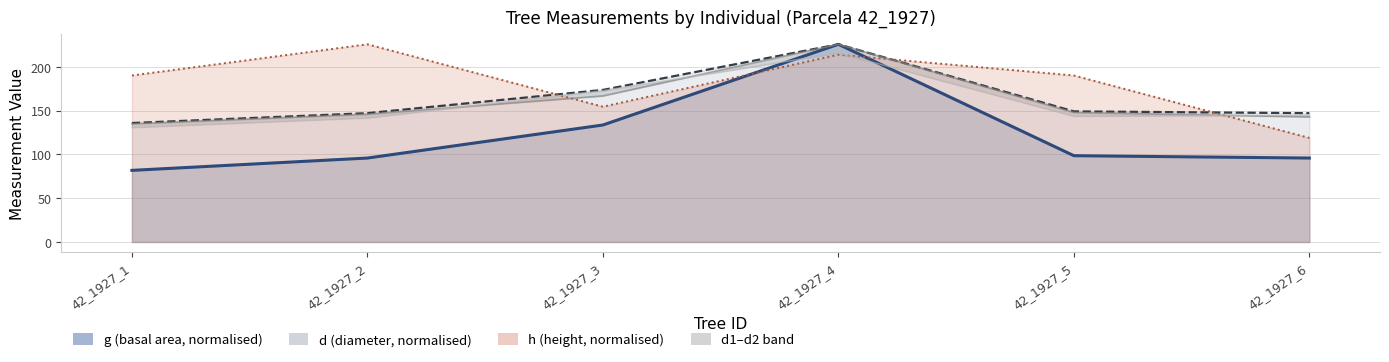

At which label does d line reach its peak?

42_1927_4